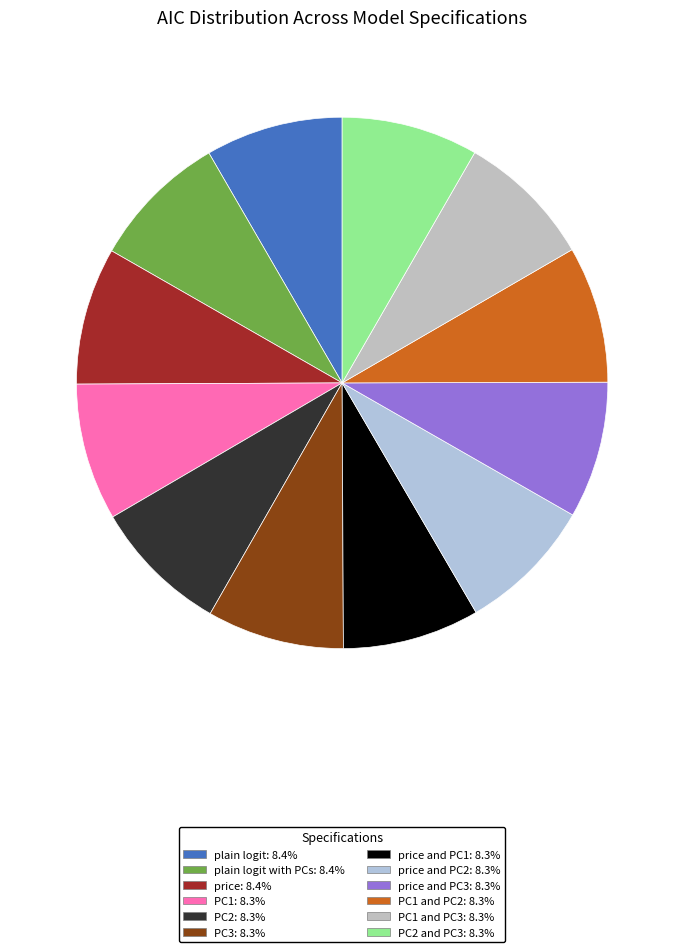

How many slices are in this pie chart?

12